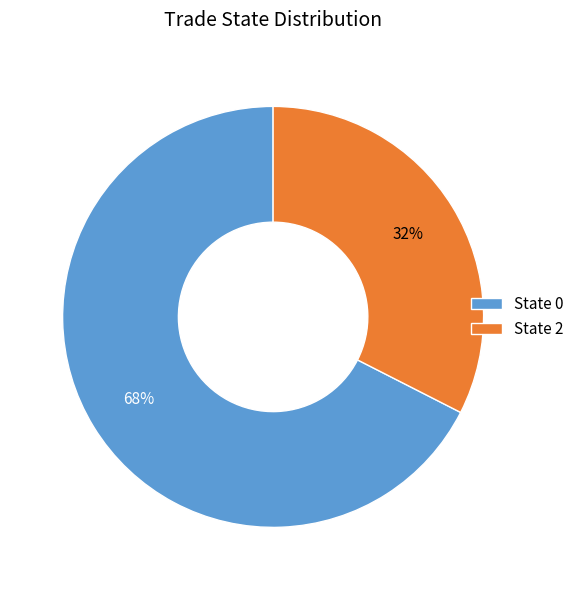

Is it true that State 0 is 68% of the pie?

True